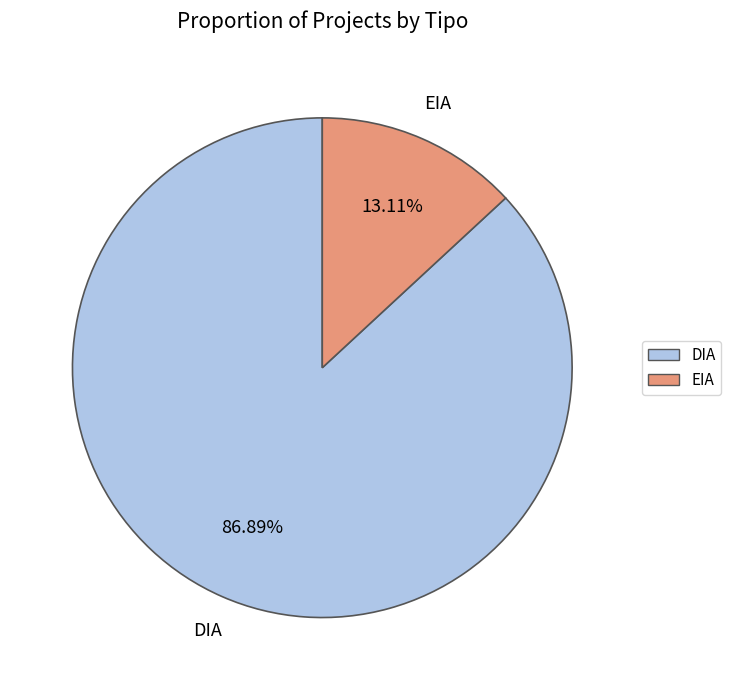

To the nearest percent, what percentage of the pie is EIA?

13%